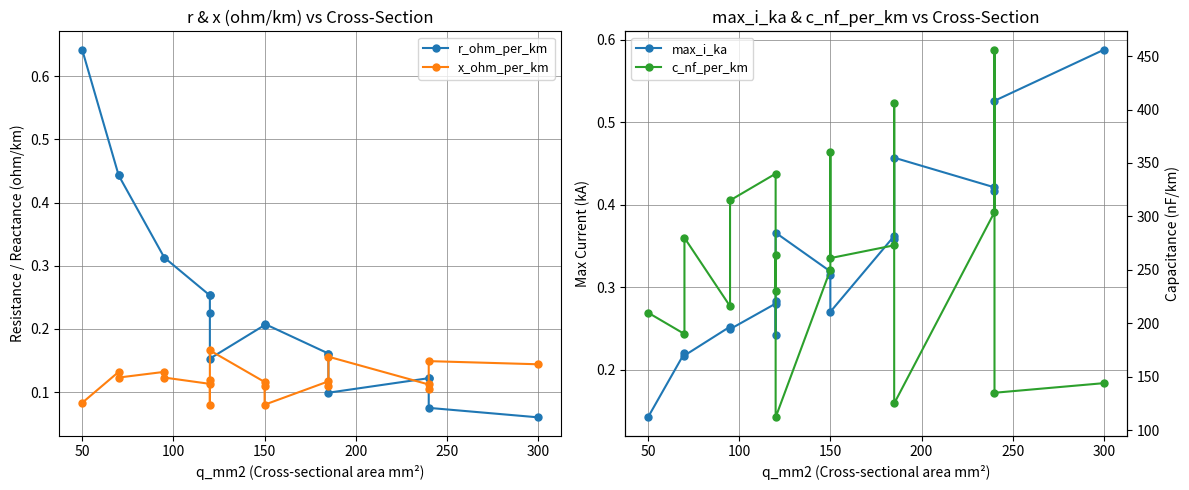

At how many categories does at least one series exceed 247?

11